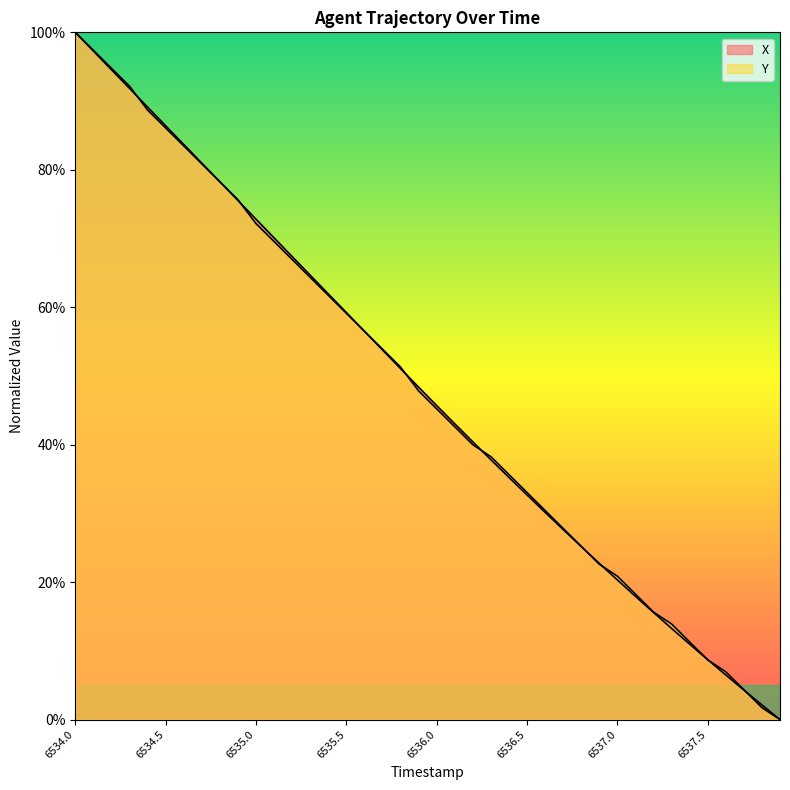

How many values in the X series are below 48?

20